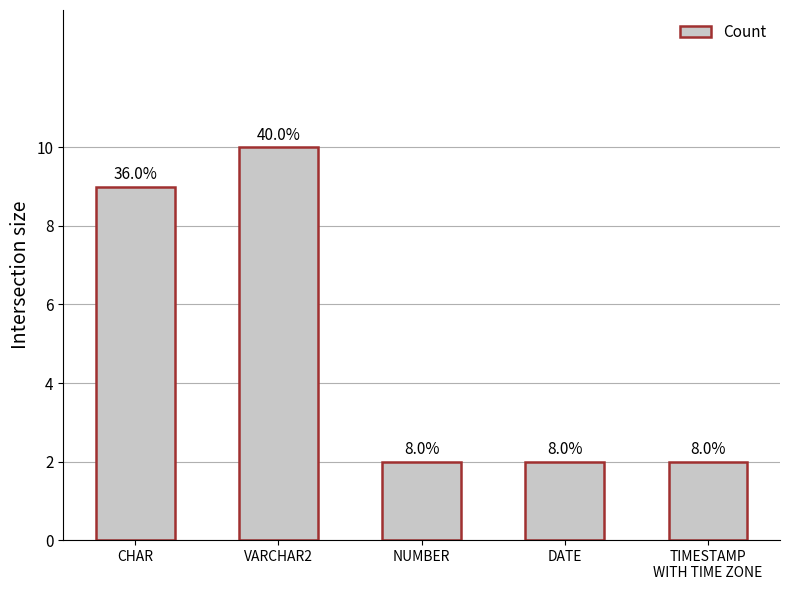

Reading right to left, what are all the values shown in this chart?

2	2	2	10	9